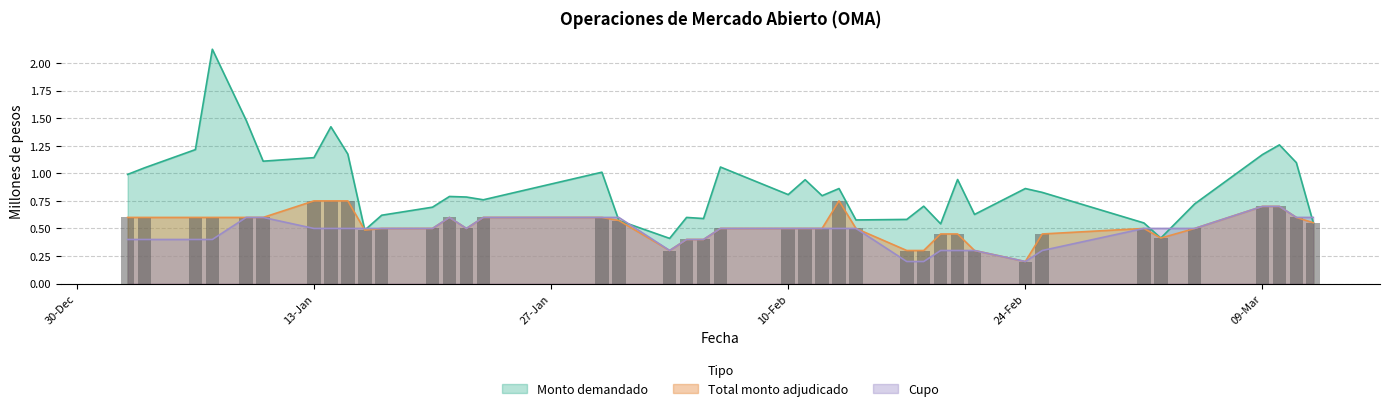

How many groups of bars are there?

40